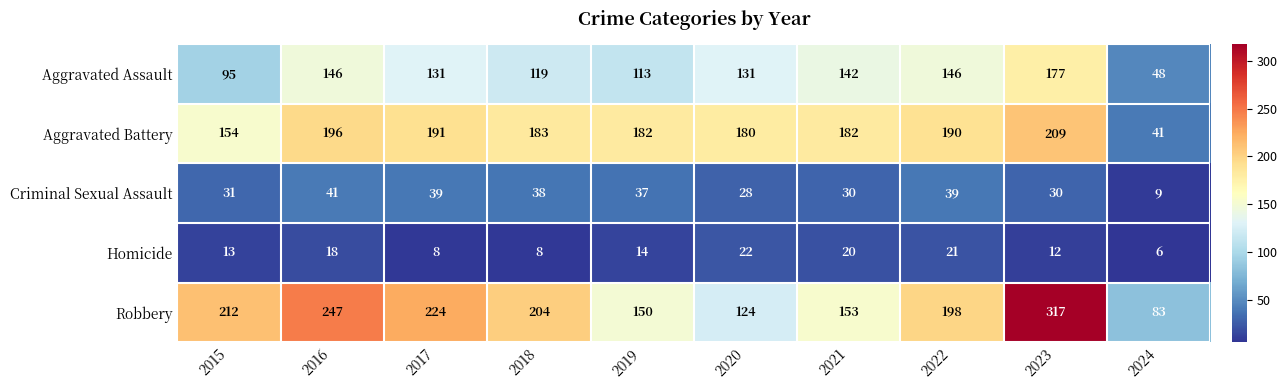

What is the smallest value displayed?

6